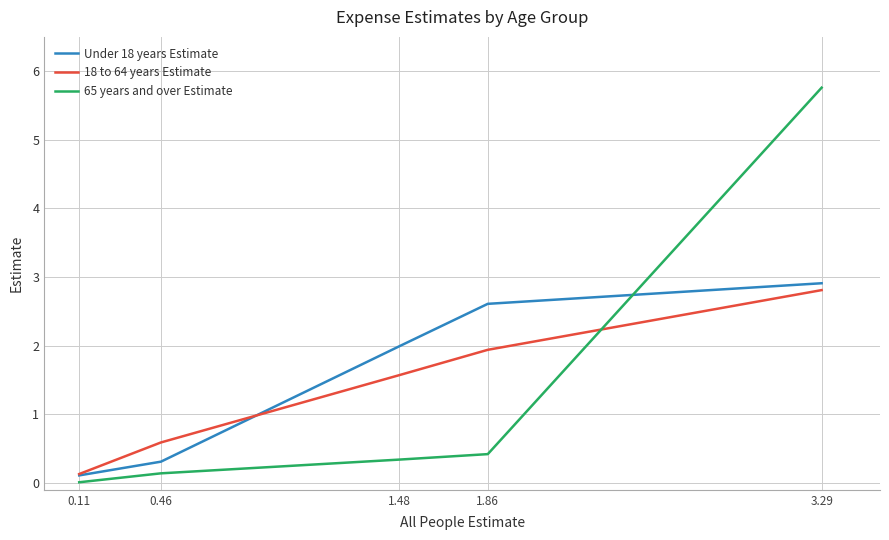

At which category is the sum across all series the highest?

3.29